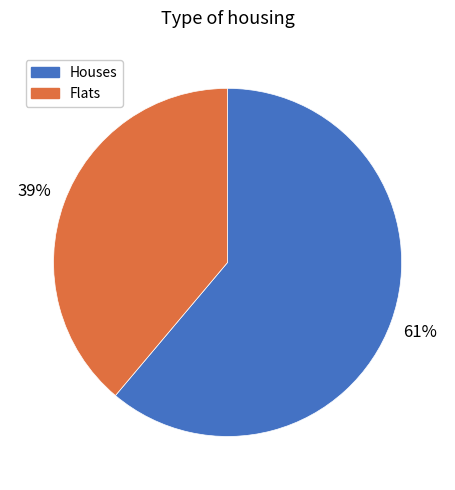

To the nearest percent, what is the average slice percentage?

50%